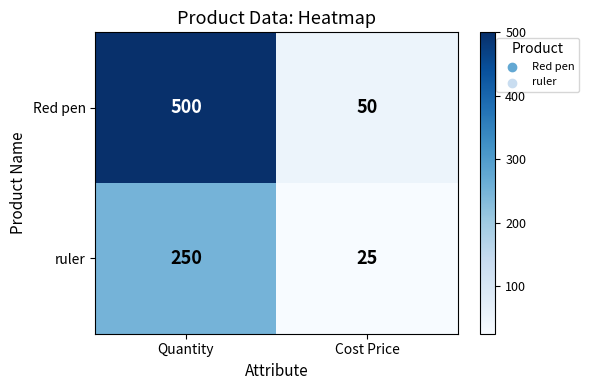

Which series has the widest spread of values?

Red pen